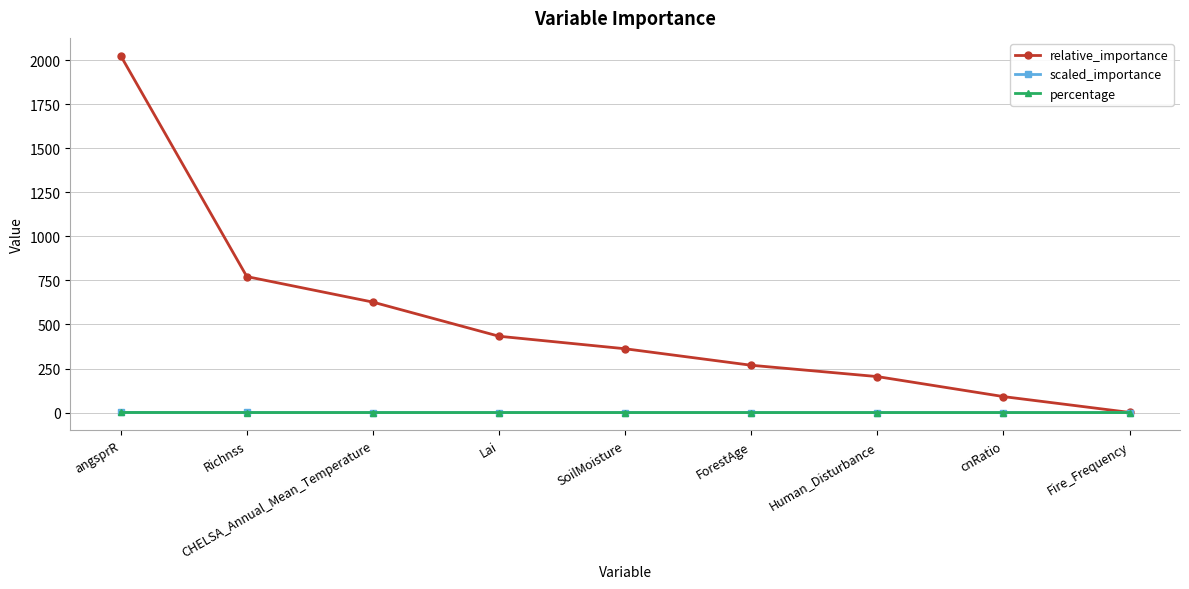

Between CHELSA_Annual_Mean_Temperature and cnRatio, which series saw the biggest shift?

relative_importance